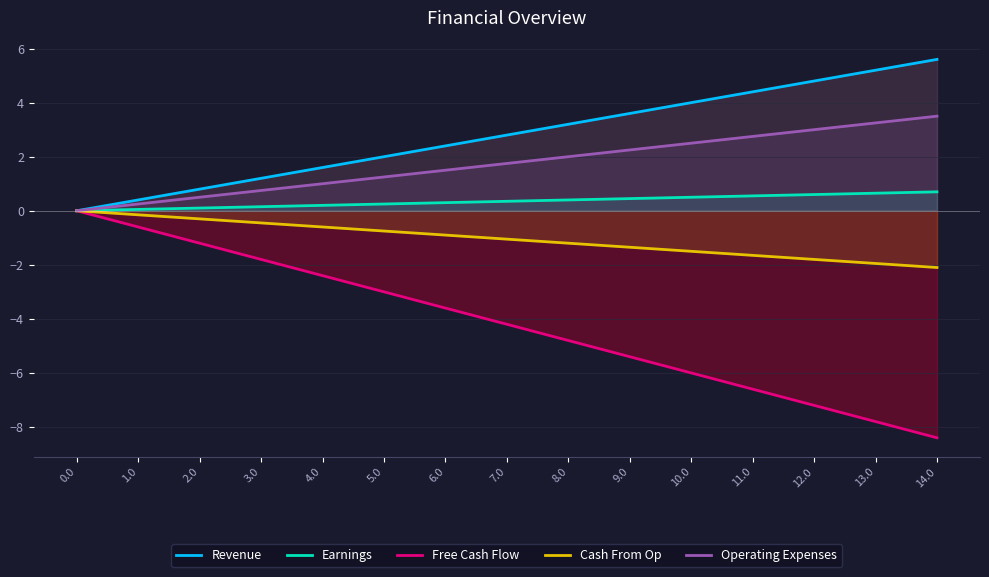

True or false: Earnings and Operating Expenses intersect in this chart.

False